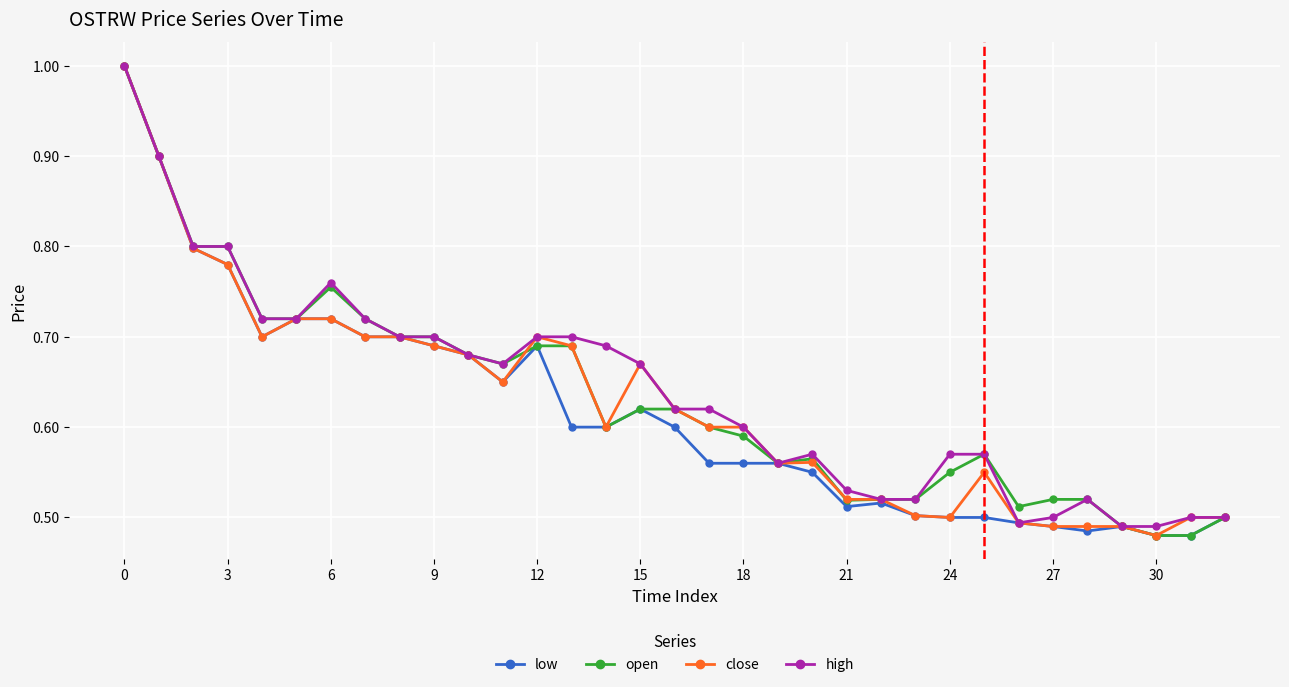

At how many categories does at least one series exceed 0?

33